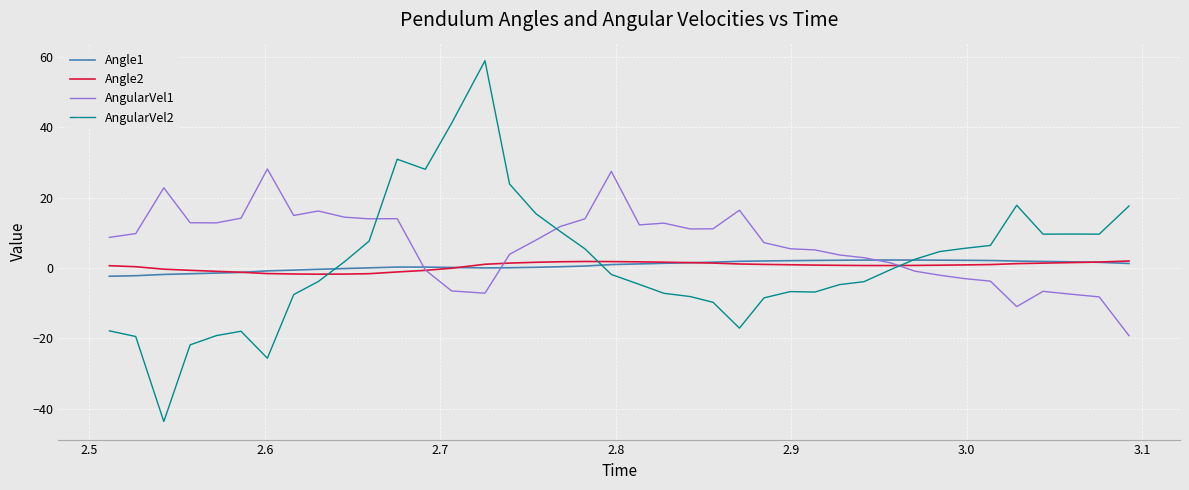

Is this an area chart (filled region under the line)?

No